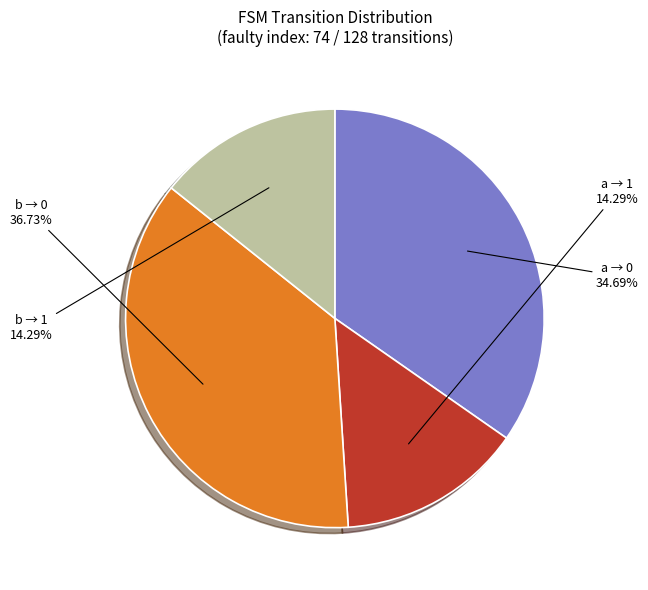

Between b → 0 and a → 0, which is larger?

b → 0